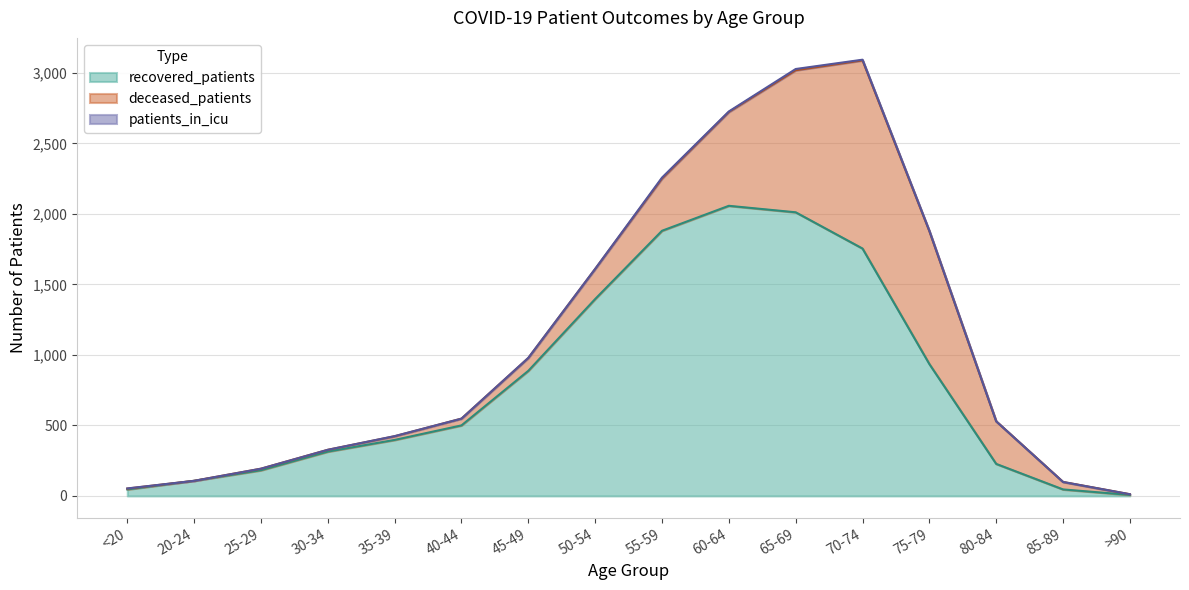

The recovered_patients series shows 314 at 30-34. True or false?

True